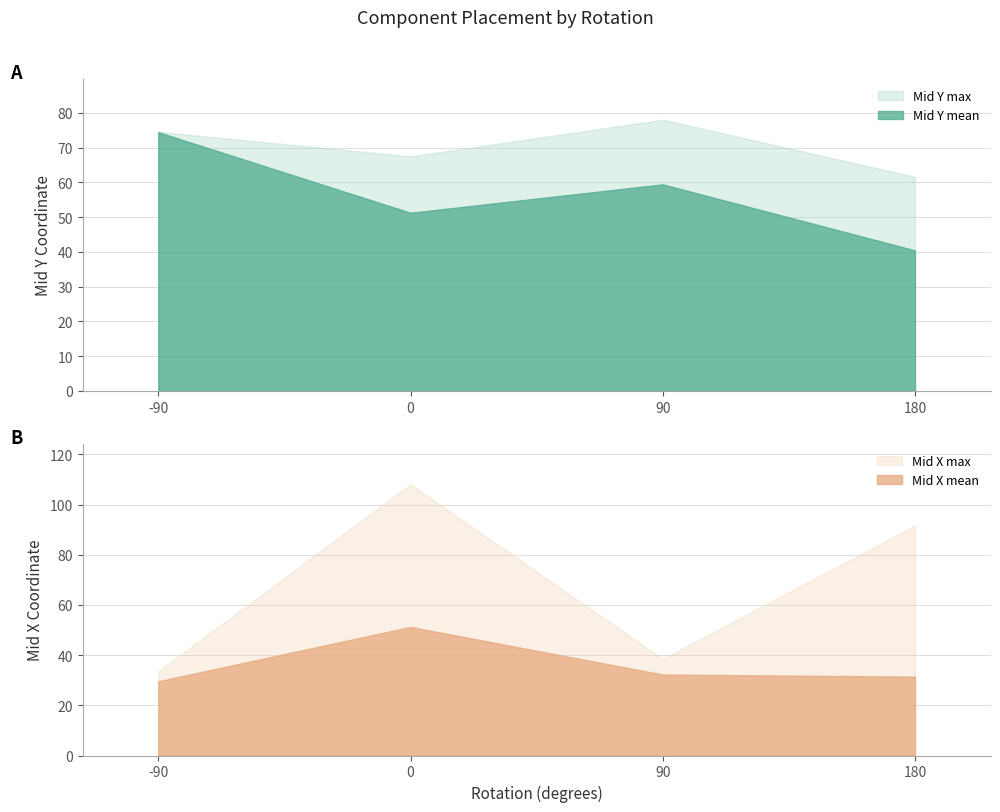

Read the Mid Y max value at -90.

74.6